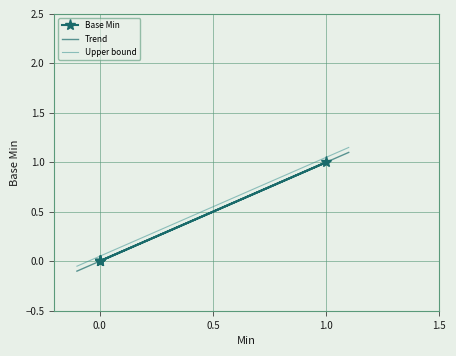

True or false: Trend and Upper bound intersect in this chart.

False